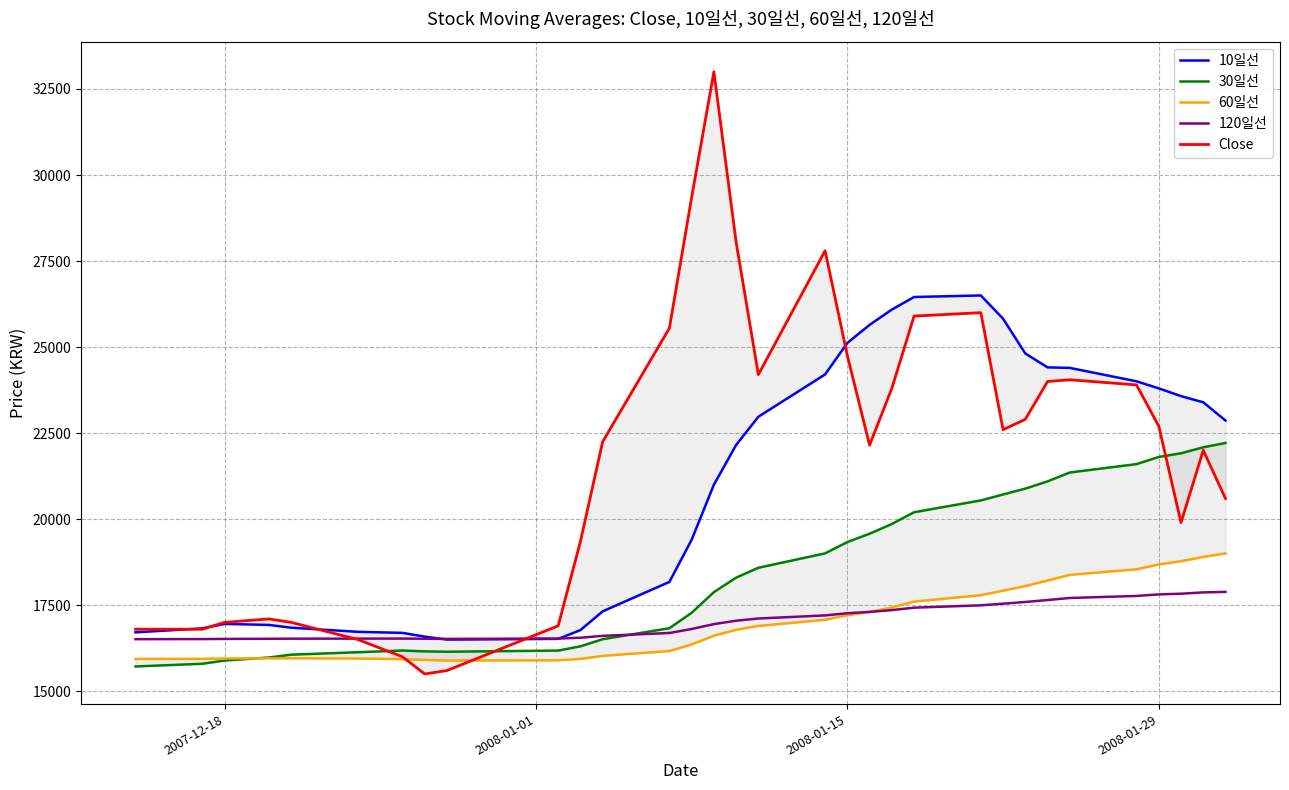

What is the highest value of the 120일선 series?

17885.4